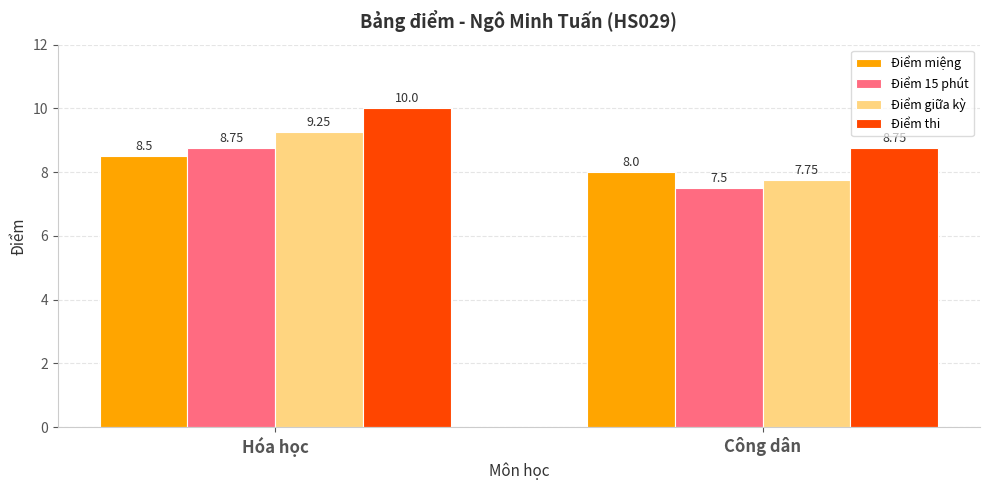

Rank the series at Hóa học from highest to lowest value.

Điểm thi, Điểm giữa kỳ, Điểm 15 phút, Điểm miệng